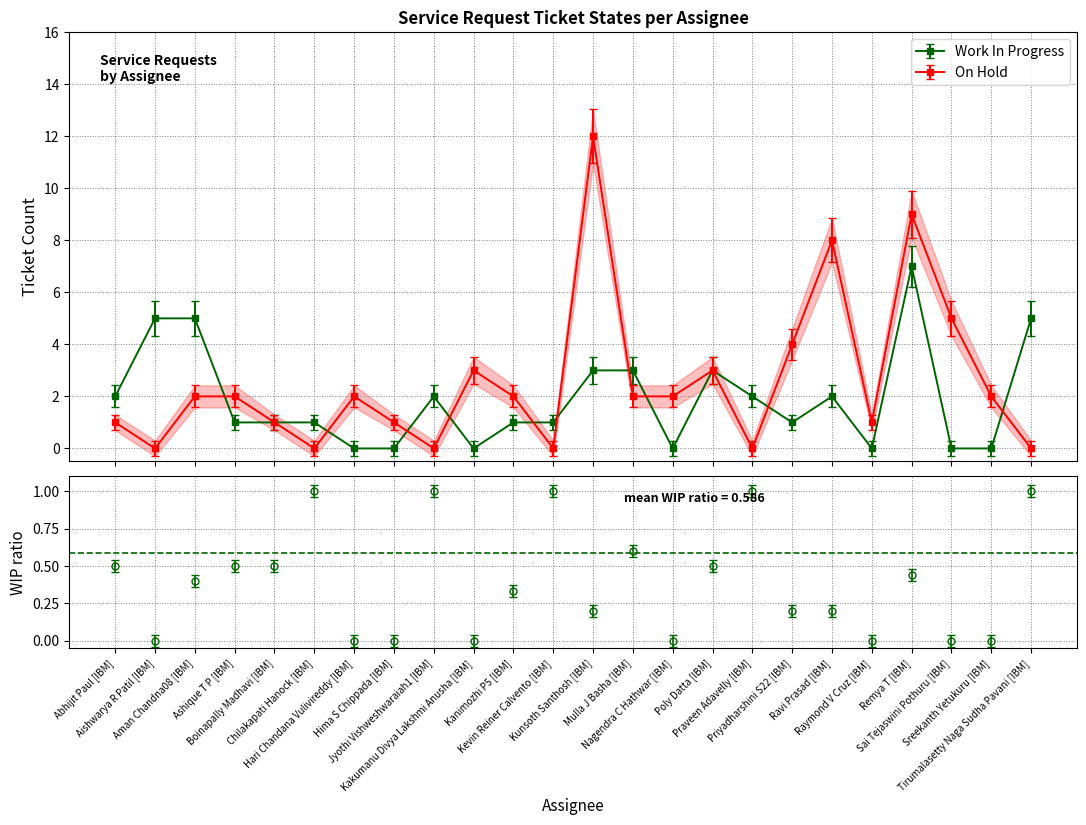

How many data points in Work In Progress are less than 1?

7